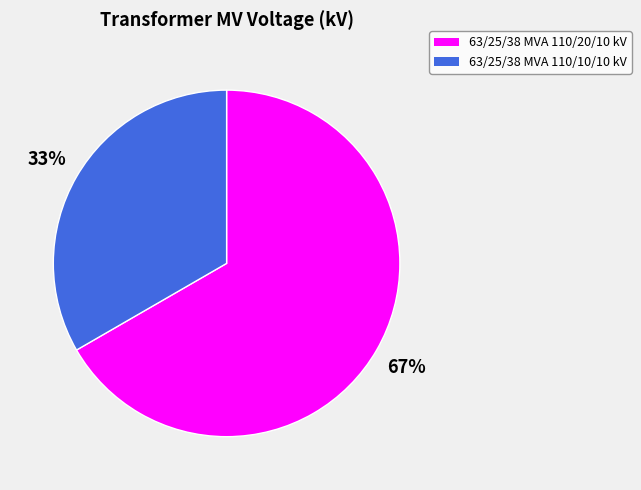

Approximately how many times larger is the value at 63/25/38 MVA 110/10/10 kV compared to 63/25/38 MVA 110/20/10 kV?

0.5